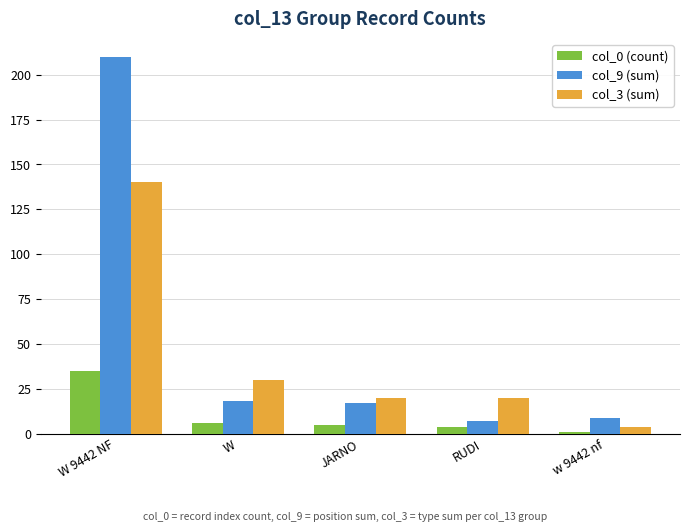

Which series has the largest range (max minus min)?

col_9 (sum)